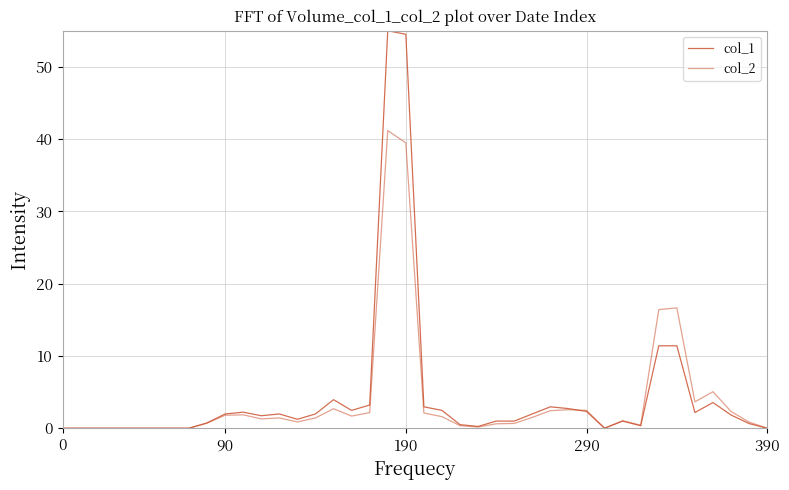

Reading left to right, transcribe all the data shown in this chart.

col_1: 0.0	0.0	0.0	0.0	0.0	0.0	0.0	0.0	0.7	2.0	2.2	1.7	2.0	1.2	2.0	3.9	2.5	3.2	55.0	54.5	3.0	2.5	0.5	0.2	1.0	1.0	2.0	3.0	2.7	2.3	0.0	1.0	0.3	11.4	11.4	2.2	3.6	1.8	0.6	0.0
col_2: 0.0	0.0	0.0	0.0	0.0	0.0	0.0	0.0	0.7	1.8	1.9	1.3	1.4	0.9	1.4	2.7	1.7	2.2	41.2	39.5	2.1	1.6	0.4	0.2	0.6	0.7	1.5	2.4	2.6	2.5	0.0	1.0	0.4	16.4	16.7	3.6	5.1	2.3	0.8	0.0